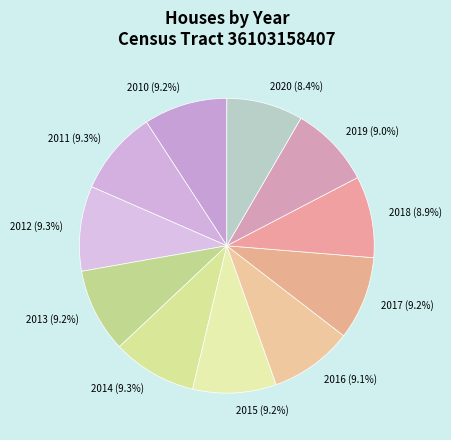

Is there any slice that represents more than half of the pie?

No